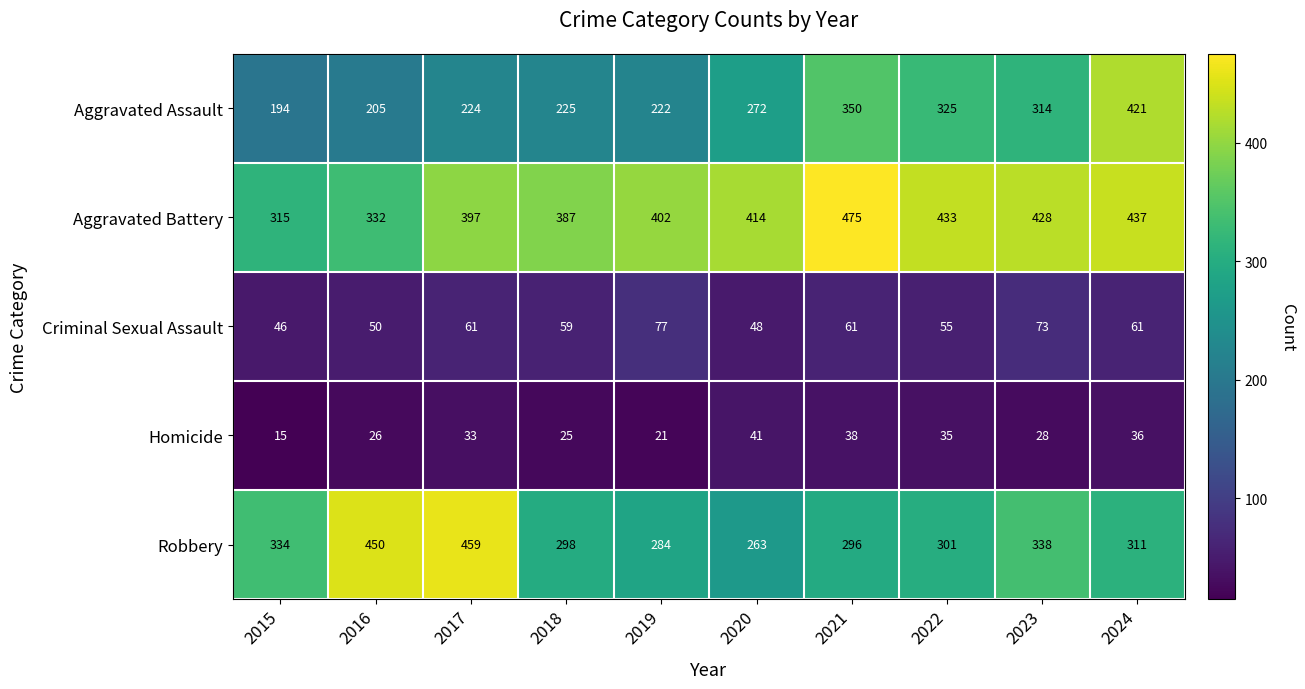

Read the Criminal Sexual Assault value at 2023, to the nearest 5.

75